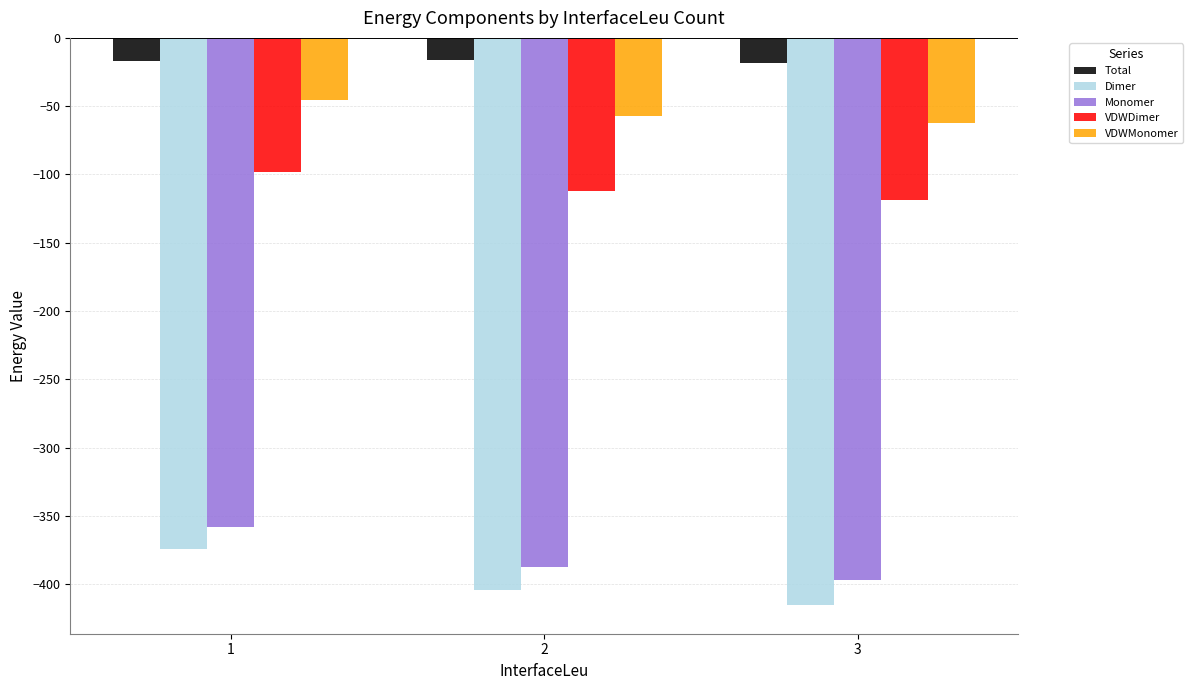

What are all the series names shown in the legend?

Total, Dimer, Monomer, VDWDimer, VDWMonomer